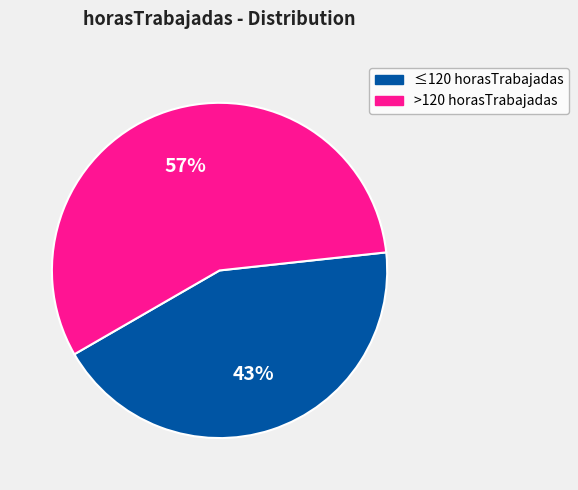

True or false: >120 horasTrabajadas accounts for 69% of the total.

False